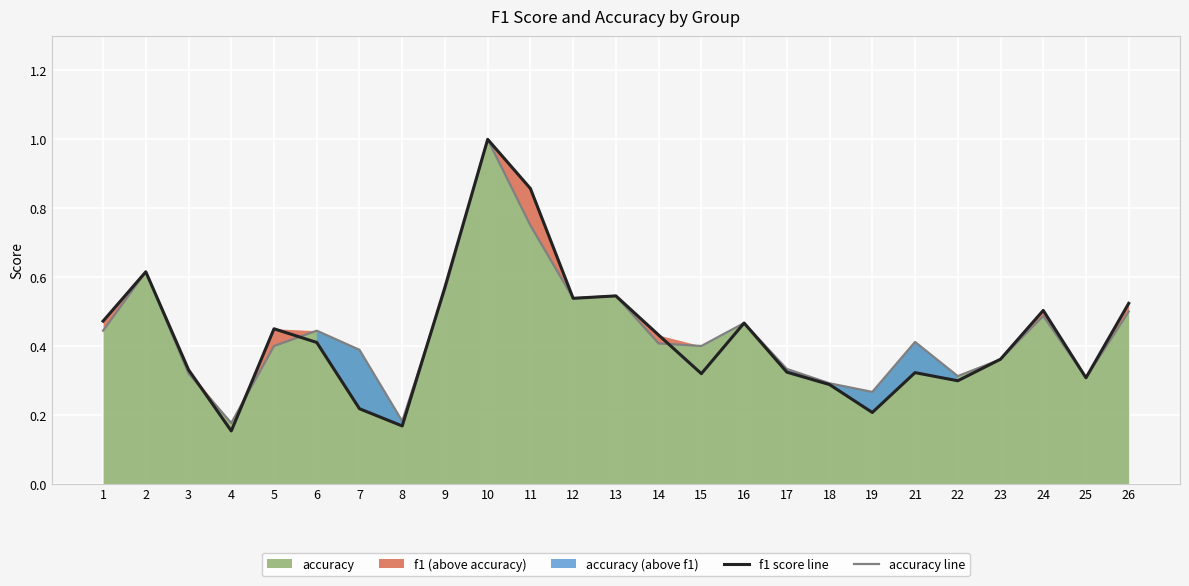

Reading left to right, what are all the values shown in this chart?

f1 score line: 1=0.5	2=0.6	3=0.3	4=0.2	5=0.5	6=0.4	7=0.2	8=0.2	9=0.6	10=1.0	11=0.9	12=0.5	13=0.5	14=0.4	15=0.3	16=0.5	17=0.3	18=0.3	19=0.2	21=0.3	22=0.3	23=0.4	24=0.5	25=0.3	26=0.5
accuracy line: 1=0.4	2=0.6	3=0.3	4=0.2	5=0.4	6=0.4	7=0.4	8=0.2	9=0.6	10=1.0	11=0.8	12=0.5	13=0.5	14=0.4	15=0.4	16=0.5	17=0.3	18=0.3	19=0.3	21=0.4	22=0.3	23=0.4	24=0.5	25=0.3	26=0.5